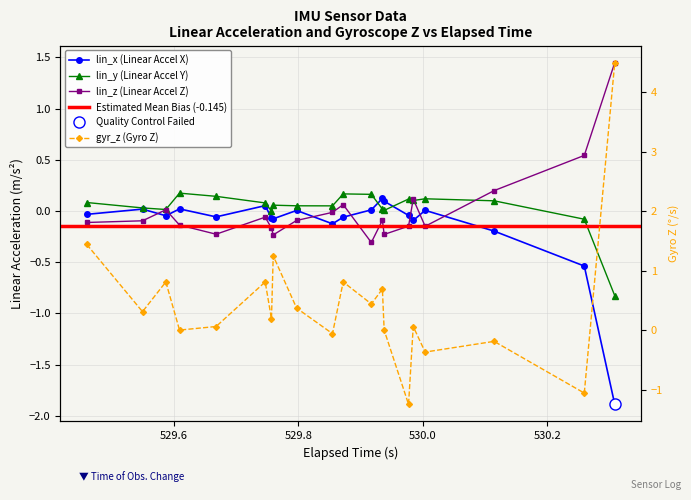

What is the difference between the maximum and minimum values in the gyr_z series?

5.8